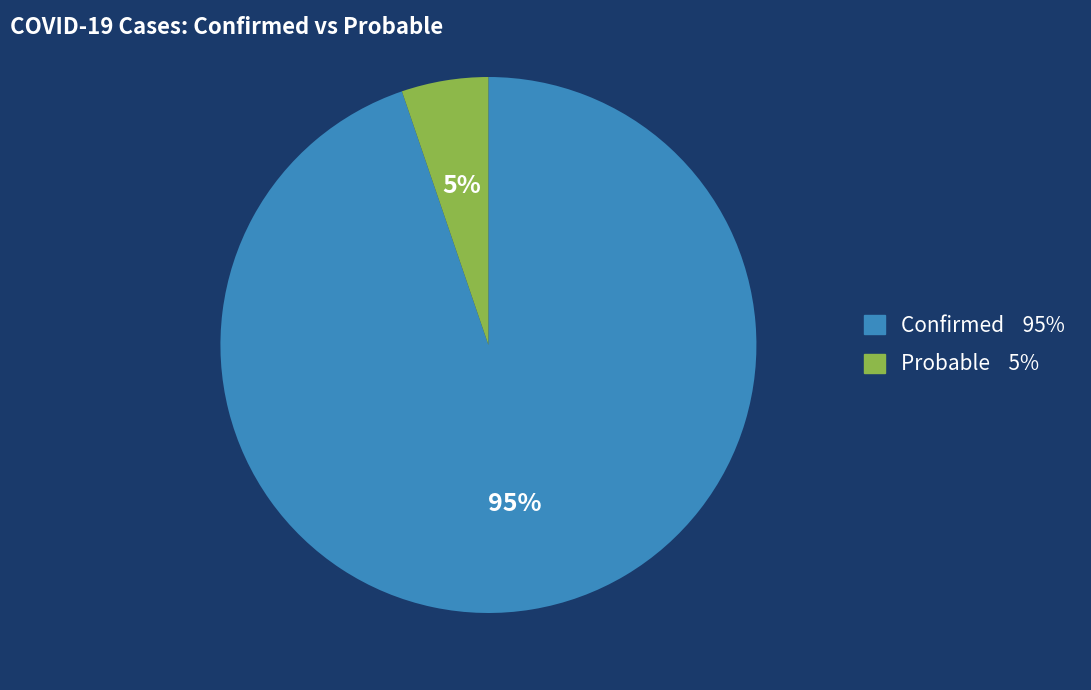

The Probable slice represents 1% of the pie. True or false?

False